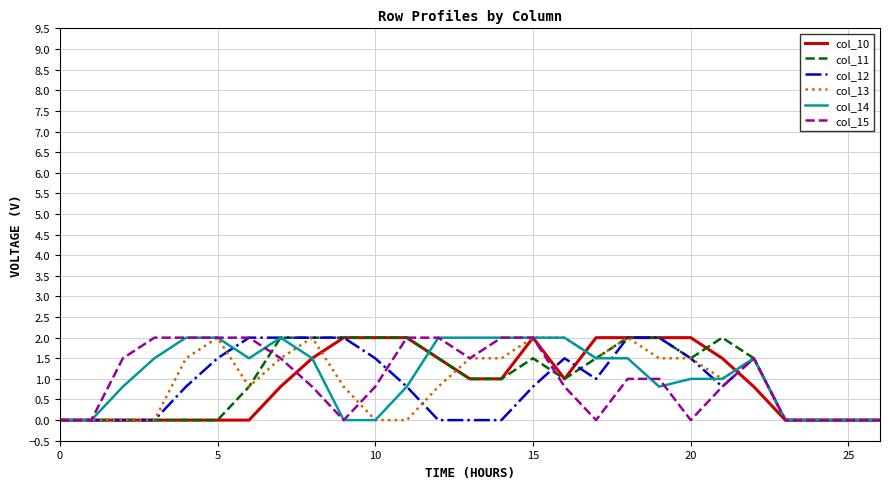

What is the maximum value for col_14?

2.0